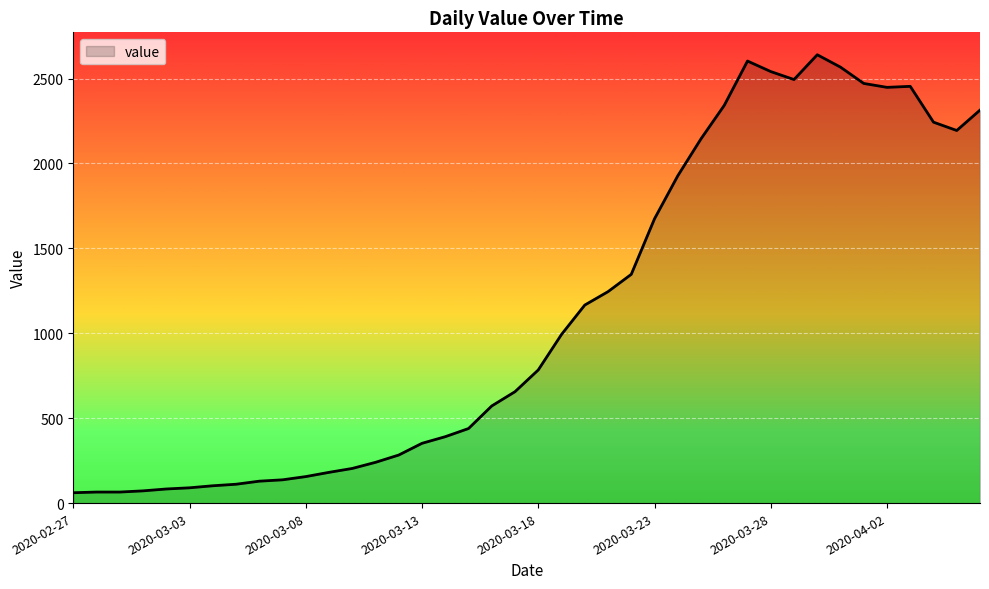

What is the difference between the maximum and minimum values?

2579